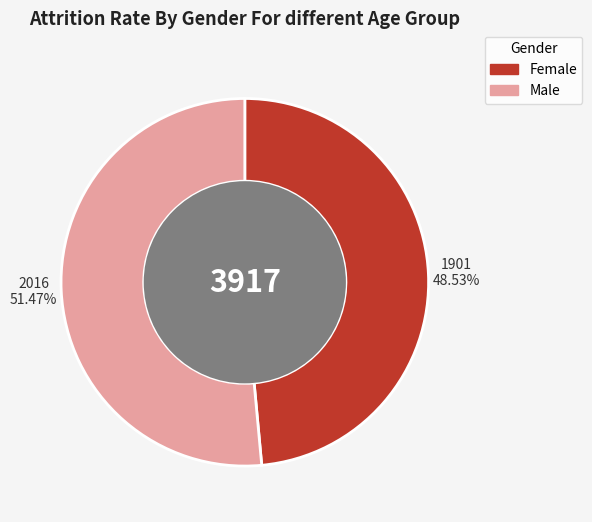

Does any single category account for the majority?

Yes